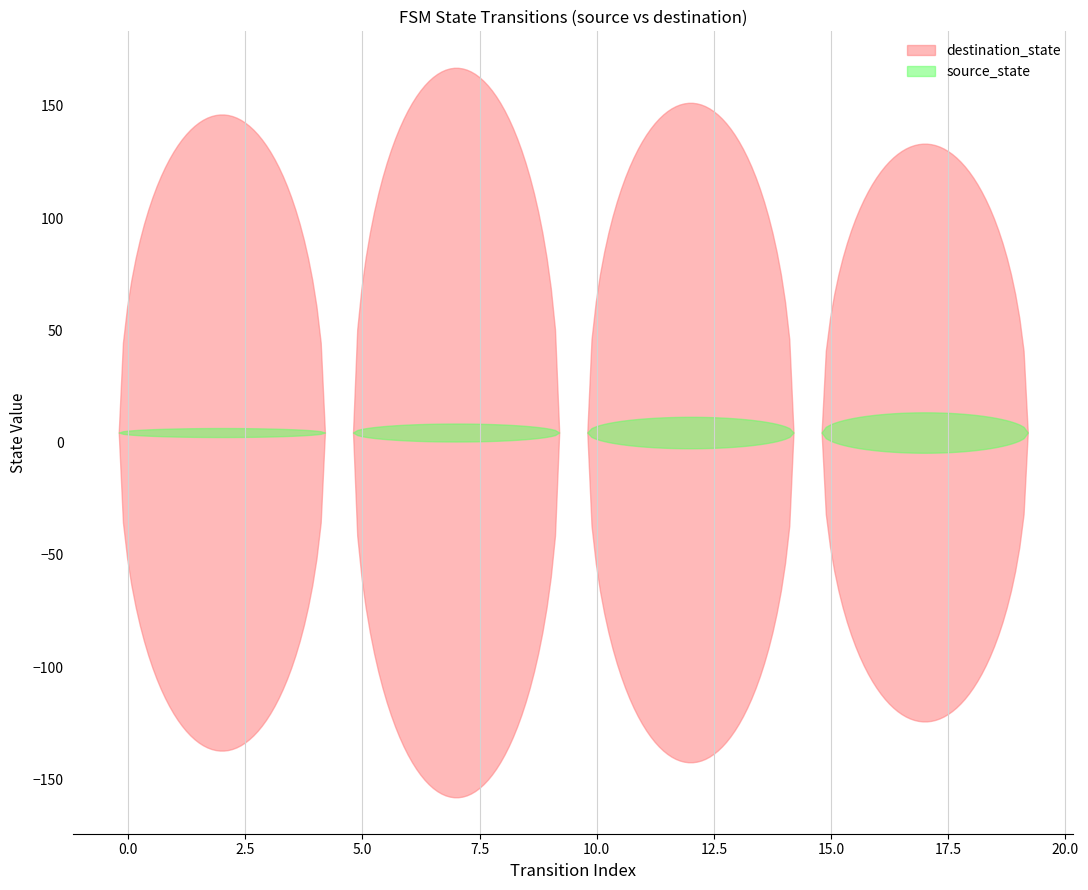

How many series are shown in this chart?

2